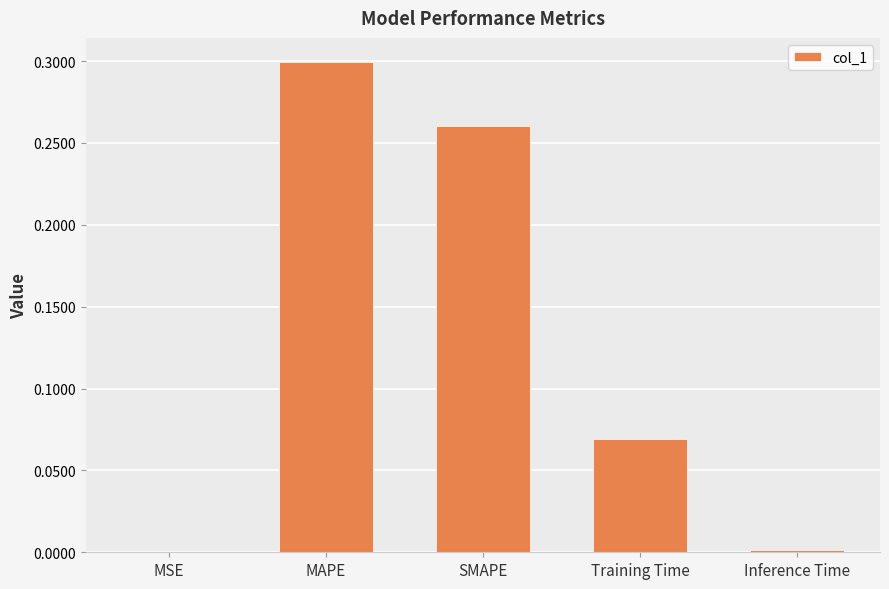

The value at SMAPE is 0.3. True or false?

True